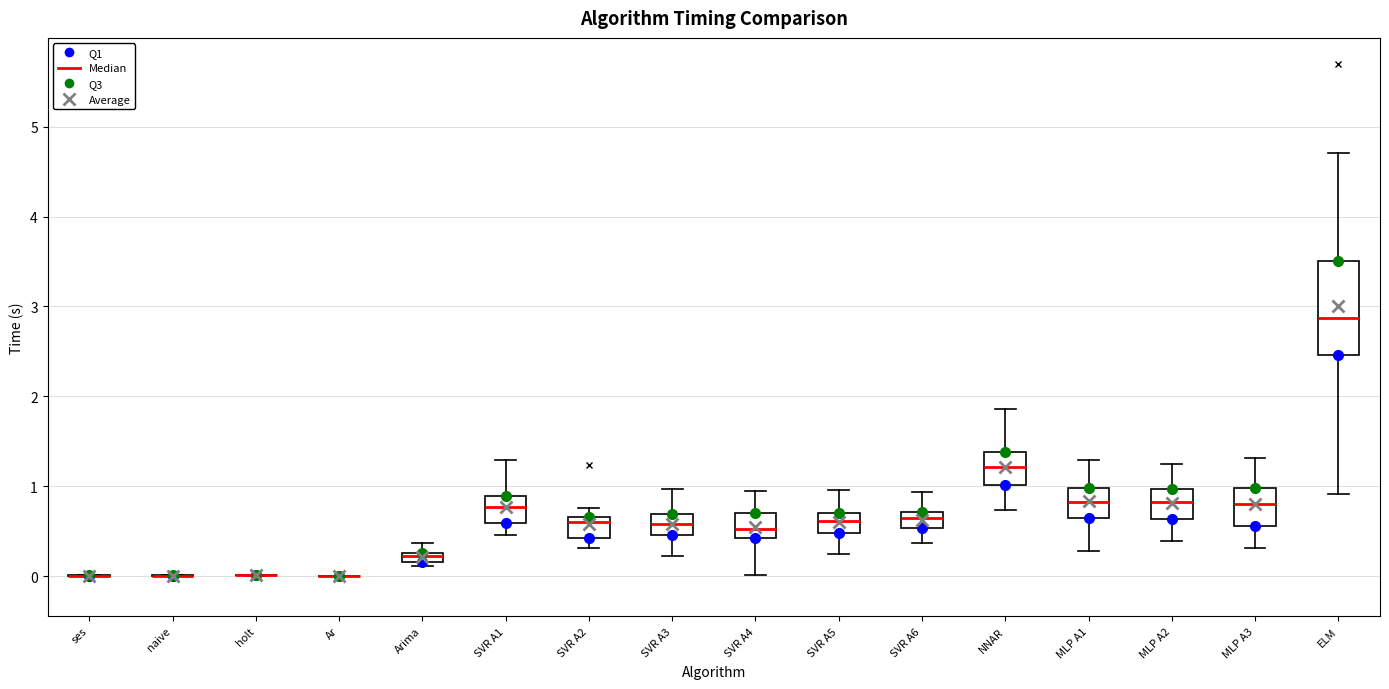

Comparing the boxes themselves (not the whiskers), which one is the tallest?

ELM